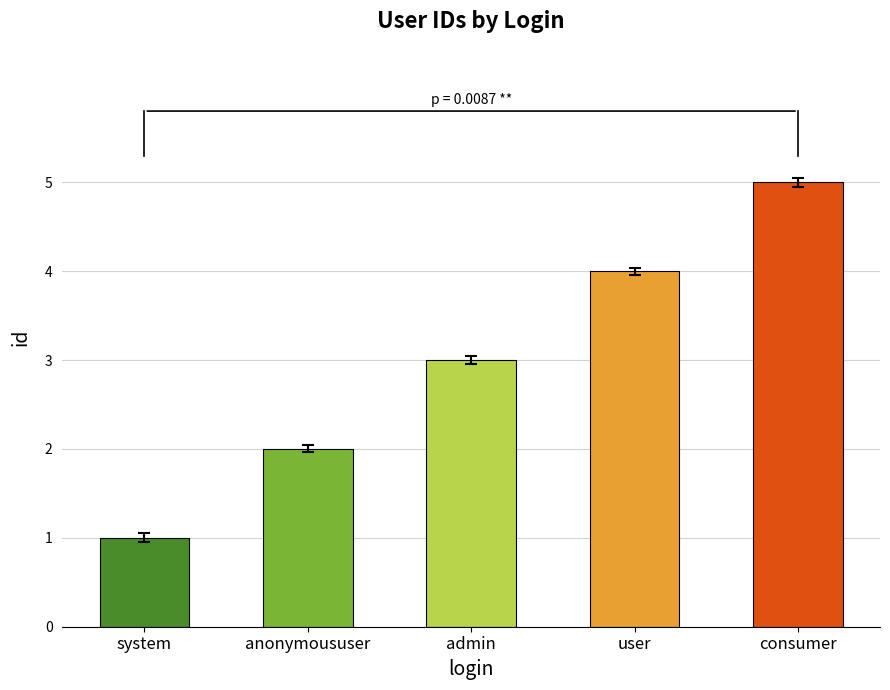

Are the bars horizontal?

No